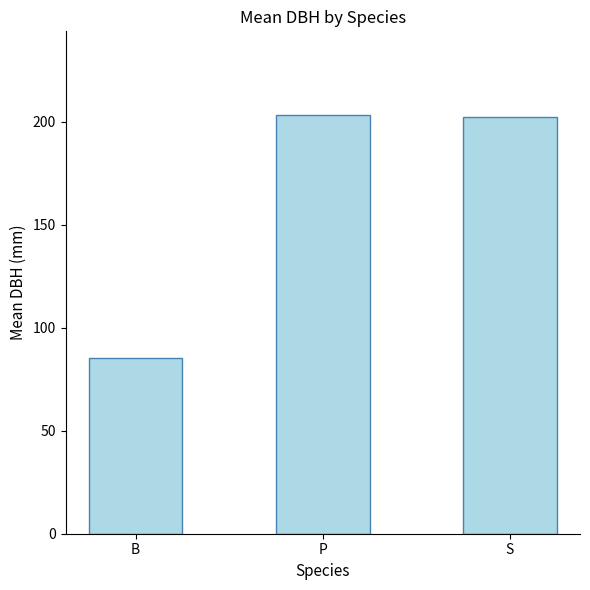

What is the change in value from P to S?

-1.0